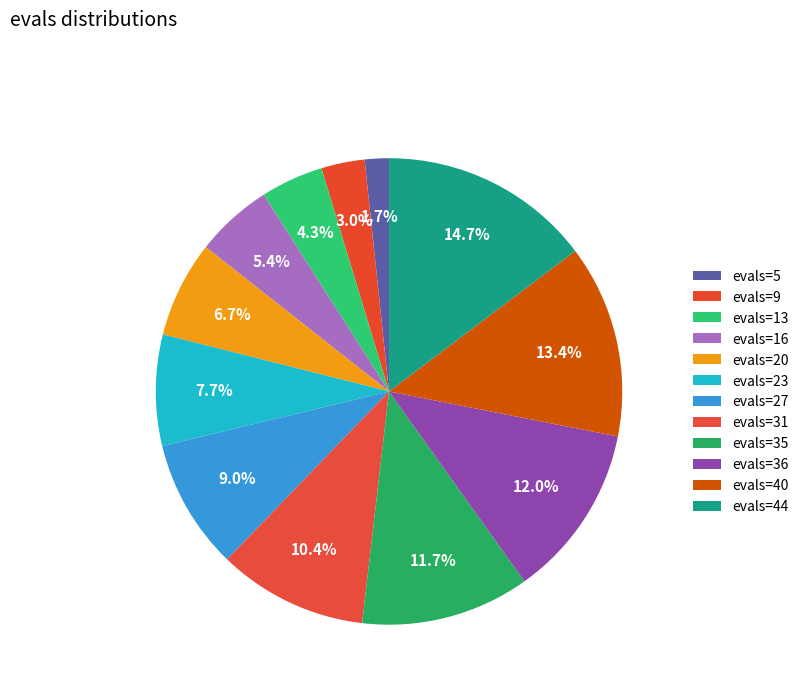

Which has a higher value, evals=40 or evals=5?

evals=40